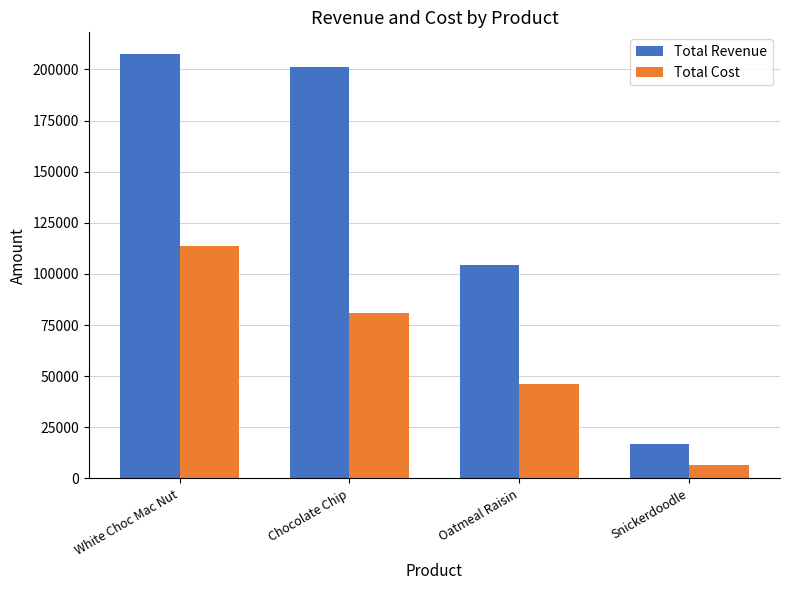

Is the value of Total Revenue at White Choc Mac Nut greater than the value of Total Cost at White Choc Mac Nut?

Yes